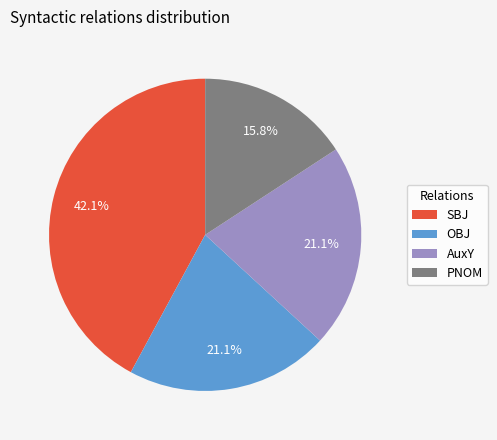

How many slices are in this pie chart?

4